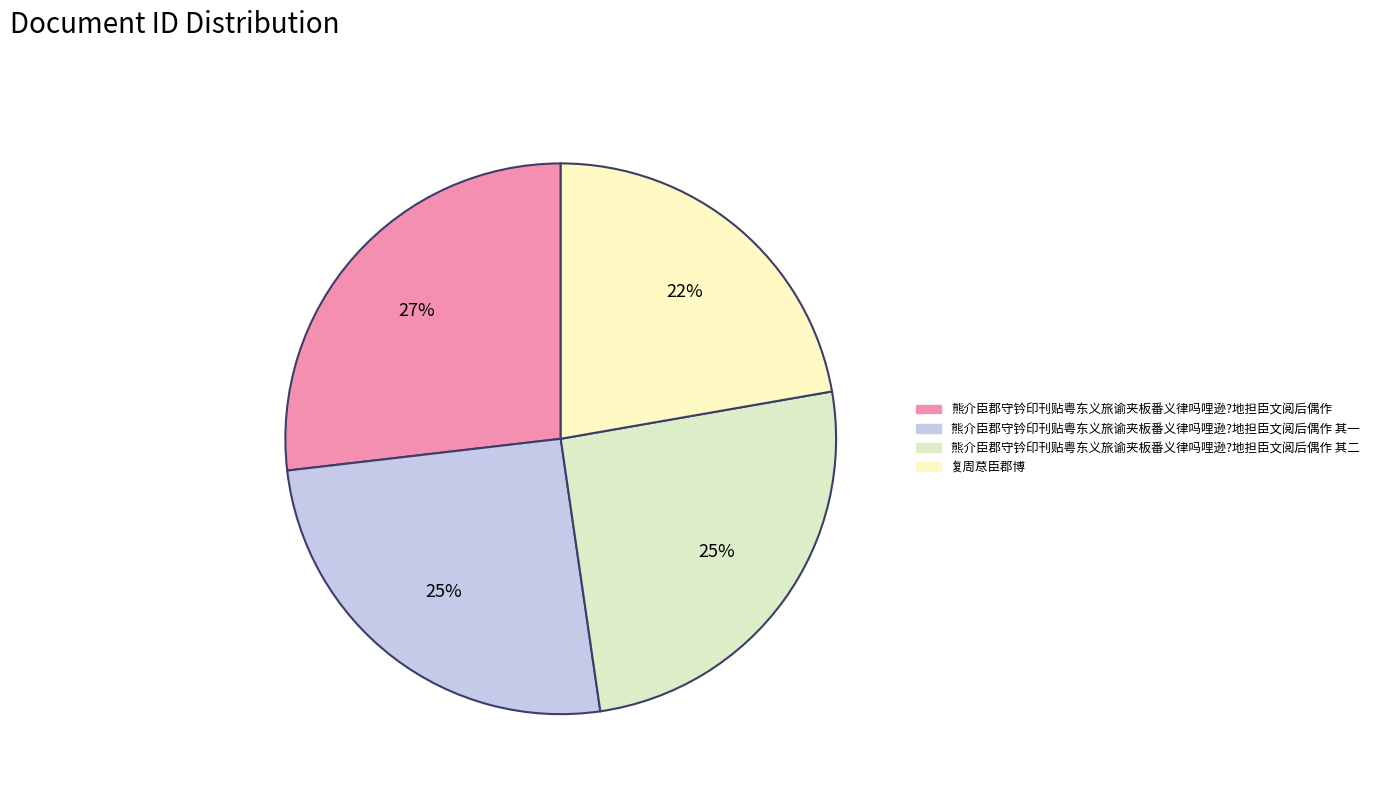

How many segments does this pie chart have?

4